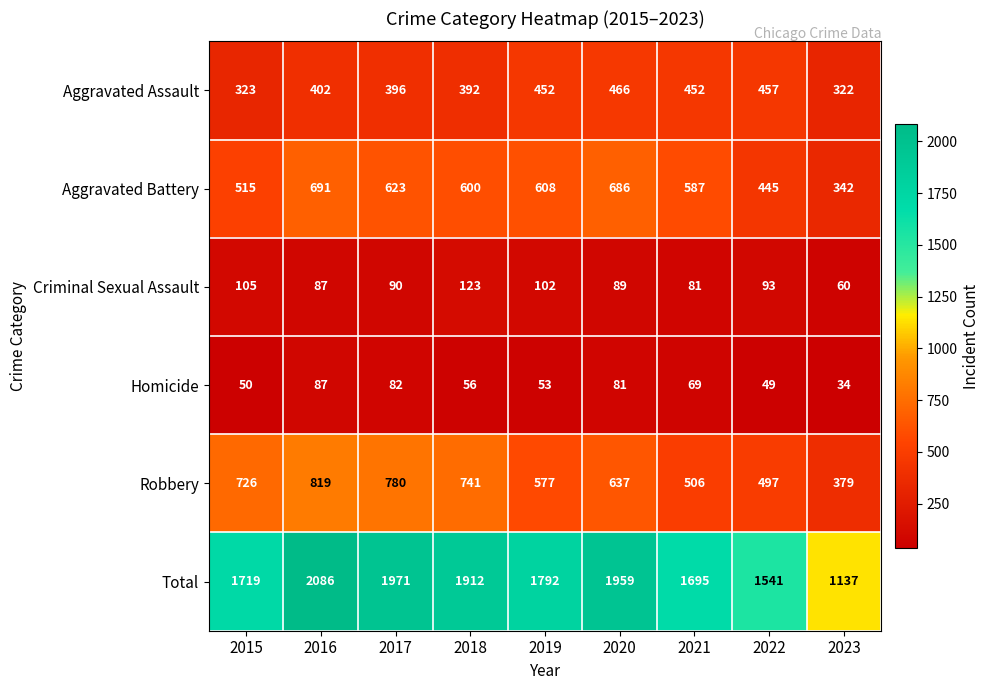

Where is Total nearest to the value 1611?

2022